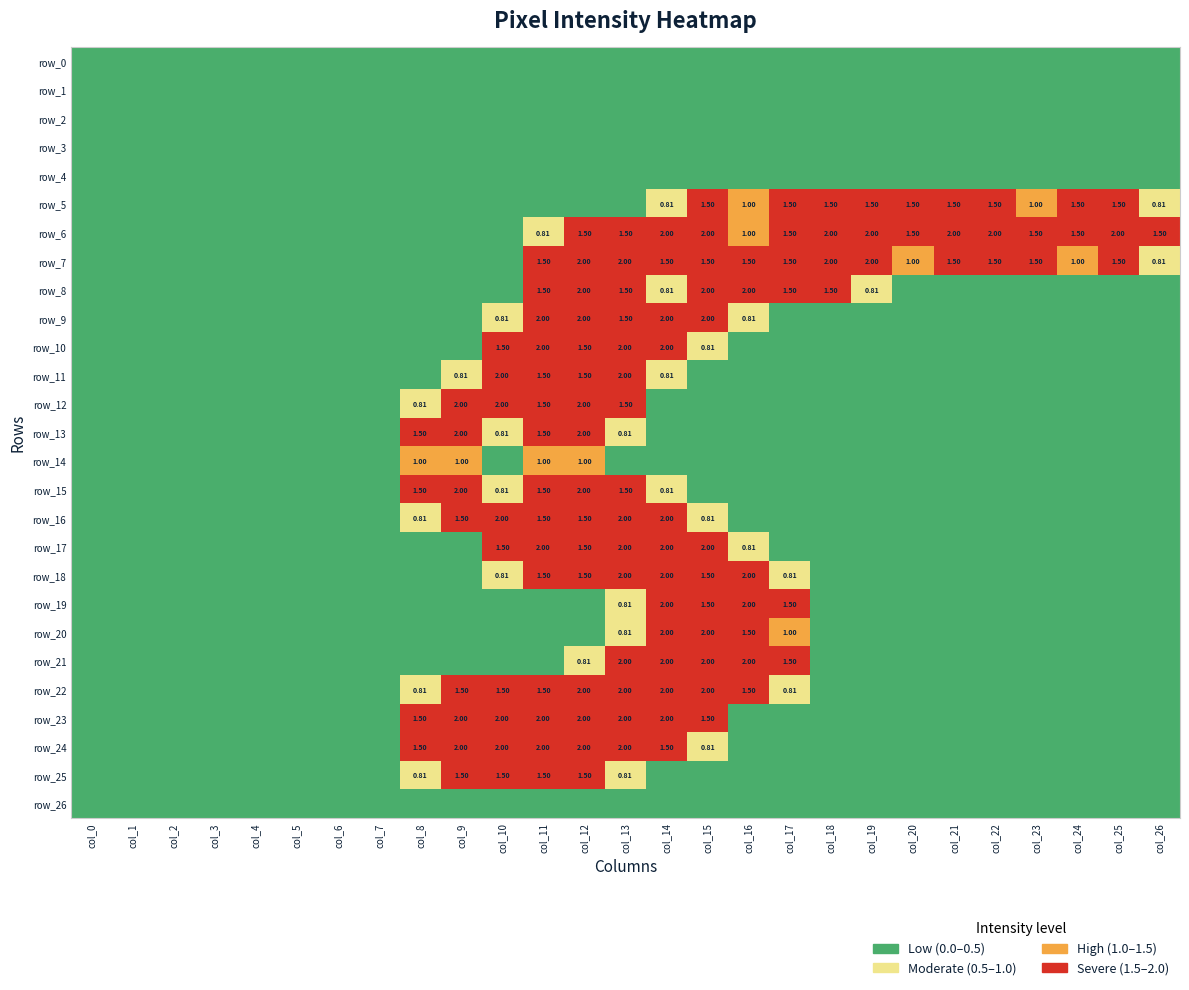

Reading left to right, transcribe all the data shown in this chart.

row_0: col_0=0.0	col_1=0.0	col_2=0.0	col_3=0.0	col_4=0.0	col_5=0.0	col_6=0.0	col_7=0.0	col_8=0.0	col_9=0.0	col_10=0.0	col_11=0.0	col_12=0.0	col_13=0.0	col_14=0.0	col_15=0.0	col_16=0.0	col_17=0.0	col_18=0.0	col_19=0.0	col_20=0.0	col_21=0.0	col_22=0.0	col_23=0.0	col_24=0.0	col_25=0.0	col_26=0.0
row_1: col_0=0.0	col_1=0.0	col_2=0.0	col_3=0.0	col_4=0.0	col_5=0.0	col_6=0.0	col_7=0.0	col_8=0.0	col_9=0.0	col_10=0.0	col_11=0.0	col_12=0.0	col_13=0.0	col_14=0.0	col_15=0.0	col_16=0.0	col_17=0.0	col_18=0.0	col_19=0.0	col_20=0.0	col_21=0.0	col_22=0.0	col_23=0.0	col_24=0.0	col_25=0.0	col_26=0.0
row_2: col_0=0.0	col_1=0.0	col_2=0.0	col_3=0.0	col_4=0.0	col_5=0.0	col_6=0.0	col_7=0.0	col_8=0.0	col_9=0.0	col_10=0.0	col_11=0.0	col_12=0.0	col_13=0.0	col_14=0.0	col_15=0.0	col_16=0.0	col_17=0.0	col_18=0.0	col_19=0.0	col_20=0.0	col_21=0.0	col_22=0.0	col_23=0.0	col_24=0.0	col_25=0.0	col_26=0.0
row_3: col_0=0.0	col_1=0.0	col_2=0.0	col_3=0.0	col_4=0.0	col_5=0.0	col_6=0.0	col_7=0.0	col_8=0.0	col_9=0.0	col_10=0.0	col_11=0.0	col_12=0.0	col_13=0.0	col_14=0.0	col_15=0.0	col_16=0.0	col_17=0.0	col_18=0.0	col_19=0.0	col_20=0.0	col_21=0.0	col_22=0.0	col_23=0.0	col_24=0.0	col_25=0.0	col_26=0.0
row_4: col_0=0.0	col_1=0.0	col_2=0.0	col_3=0.0	col_4=0.0	col_5=0.0	col_6=0.0	col_7=0.0	col_8=0.0	col_9=0.0	col_10=0.0	col_11=0.0	col_12=0.0	col_13=0.0	col_14=0.0	col_15=0.0	col_16=0.0	col_17=0.0	col_18=0.0	col_19=0.0	col_20=0.0	col_21=0.0	col_22=0.0	col_23=0.0	col_24=0.0	col_25=0.0	col_26=0.0
row_5: col_0=0.0	col_1=0.0	col_2=0.0	col_3=0.0	col_4=0.0	col_5=0.0	col_6=0.0	col_7=0.0	col_8=0.0	col_9=0.0	col_10=0.0	col_11=0.0	col_12=0.0	col_13=0.0	col_14=0.8	col_15=1.5	col_16=1.0	col_17=1.5	col_18=1.5	col_19=1.5	col_20=1.5	col_21=1.5	col_22=1.5	col_23=1.0	col_24=1.5	col_25=1.5	col_26=0.8
row_6: col_0=0.0	col_1=0.0	col_2=0.0	col_3=0.0	col_4=0.0	col_5=0.0	col_6=0.0	col_7=0.0	col_8=0.0	col_9=0.0	col_10=0.0	col_11=0.8	col_12=1.5	col_13=1.5	col_14=2.0	col_15=2.0	col_16=1.0	col_17=1.5	col_18=2.0	col_19=2.0	col_20=1.5	col_21=2.0	col_22=2.0	col_23=1.5	col_24=1.5	col_25=2.0	col_26=1.5
row_7: col_0=0.0	col_1=0.0	col_2=0.0	col_3=0.0	col_4=0.0	col_5=0.0	col_6=0.0	col_7=0.0	col_8=0.0	col_9=0.0	col_10=0.0	col_11=1.5	col_12=2.0	col_13=2.0	col_14=1.5	col_15=1.5	col_16=1.5	col_17=1.5	col_18=2.0	col_19=2.0	col_20=1.0	col_21=1.5	col_22=1.5	col_23=1.5	col_24=1.0	col_25=1.5	col_26=0.8
row_8: col_0=0.0	col_1=0.0	col_2=0.0	col_3=0.0	col_4=0.0	col_5=0.0	col_6=0.0	col_7=0.0	col_8=0.0	col_9=0.0	col_10=0.0	col_11=1.5	col_12=2.0	col_13=1.5	col_14=0.8	col_15=2.0	col_16=2.0	col_17=1.5	col_18=1.5	col_19=0.8	col_20=0.0	col_21=0.0	col_22=0.0	col_23=0.0	col_24=0.0	col_25=0.0	col_26=0.0
row_9: col_0=0.0	col_1=0.0	col_2=0.0	col_3=0.0	col_4=0.0	col_5=0.0	col_6=0.0	col_7=0.0	col_8=0.0	col_9=0.0	col_10=0.8	col_11=2.0	col_12=2.0	col_13=1.5	col_14=2.0	col_15=2.0	col_16=0.8	col_17=0.0	col_18=0.0	col_19=0.0	col_20=0.0	col_21=0.0	col_22=0.0	col_23=0.0	col_24=0.0	col_25=0.0	col_26=0.0
row_10: col_0=0.0	col_1=0.0	col_2=0.0	col_3=0.0	col_4=0.0	col_5=0.0	col_6=0.0	col_7=0.0	col_8=0.0	col_9=0.0	col_10=1.5	col_11=2.0	col_12=1.5	col_13=2.0	col_14=2.0	col_15=0.8	col_16=0.0	col_17=0.0	col_18=0.0	col_19=0.0	col_20=0.0	col_21=0.0	col_22=0.0	col_23=0.0	col_24=0.0	col_25=0.0	col_26=0.0
row_11: col_0=0.0	col_1=0.0	col_2=0.0	col_3=0.0	col_4=0.0	col_5=0.0	col_6=0.0	col_7=0.0	col_8=0.0	col_9=0.8	col_10=2.0	col_11=1.5	col_12=1.5	col_13=2.0	col_14=0.8	col_15=0.0	col_16=0.0	col_17=0.0	col_18=0.0	col_19=0.0	col_20=0.0	col_21=0.0	col_22=0.0	col_23=0.0	col_24=0.0	col_25=0.0	col_26=0.0
row_12: col_0=0.0	col_1=0.0	col_2=0.0	col_3=0.0	col_4=0.0	col_5=0.0	col_6=0.0	col_7=0.0	col_8=0.8	col_9=2.0	col_10=2.0	col_11=1.5	col_12=2.0	col_13=1.5	col_14=0.0	col_15=0.0	col_16=0.0	col_17=0.0	col_18=0.0	col_19=0.0	col_20=0.0	col_21=0.0	col_22=0.0	col_23=0.0	col_24=0.0	col_25=0.0	col_26=0.0
row_13: col_0=0.0	col_1=0.0	col_2=0.0	col_3=0.0	col_4=0.0	col_5=0.0	col_6=0.0	col_7=0.0	col_8=1.5	col_9=2.0	col_10=0.8	col_11=1.5	col_12=2.0	col_13=0.8	col_14=0.0	col_15=0.0	col_16=0.0	col_17=0.0	col_18=0.0	col_19=0.0	col_20=0.0	col_21=0.0	col_22=0.0	col_23=0.0	col_24=0.0	col_25=0.0	col_26=0.0
row_14: col_0=0.0	col_1=0.0	col_2=0.0	col_3=0.0	col_4=0.0	col_5=0.0	col_6=0.0	col_7=0.0	col_8=1.0	col_9=1.0	col_10=0.0	col_11=1.0	col_12=1.0	col_13=0.0	col_14=0.0	col_15=0.0	col_16=0.0	col_17=0.0	col_18=0.0	col_19=0.0	col_20=0.0	col_21=0.0	col_22=0.0	col_23=0.0	col_24=0.0	col_25=0.0	col_26=0.0
row_15: col_0=0.0	col_1=0.0	col_2=0.0	col_3=0.0	col_4=0.0	col_5=0.0	col_6=0.0	col_7=0.0	col_8=1.5	col_9=2.0	col_10=0.8	col_11=1.5	col_12=2.0	col_13=1.5	col_14=0.8	col_15=0.0	col_16=0.0	col_17=0.0	col_18=0.0	col_19=0.0	col_20=0.0	col_21=0.0	col_22=0.0	col_23=0.0	col_24=0.0	col_25=0.0	col_26=0.0
row_16: col_0=0.0	col_1=0.0	col_2=0.0	col_3=0.0	col_4=0.0	col_5=0.0	col_6=0.0	col_7=0.0	col_8=0.8	col_9=1.5	col_10=2.0	col_11=1.5	col_12=1.5	col_13=2.0	col_14=2.0	col_15=0.8	col_16=0.0	col_17=0.0	col_18=0.0	col_19=0.0	col_20=0.0	col_21=0.0	col_22=0.0	col_23=0.0	col_24=0.0	col_25=0.0	col_26=0.0
row_17: col_0=0.0	col_1=0.0	col_2=0.0	col_3=0.0	col_4=0.0	col_5=0.0	col_6=0.0	col_7=0.0	col_8=0.0	col_9=0.0	col_10=1.5	col_11=2.0	col_12=1.5	col_13=2.0	col_14=2.0	col_15=2.0	col_16=0.8	col_17=0.0	col_18=0.0	col_19=0.0	col_20=0.0	col_21=0.0	col_22=0.0	col_23=0.0	col_24=0.0	col_25=0.0	col_26=0.0
row_18: col_0=0.0	col_1=0.0	col_2=0.0	col_3=0.0	col_4=0.0	col_5=0.0	col_6=0.0	col_7=0.0	col_8=0.0	col_9=0.0	col_10=0.8	col_11=1.5	col_12=1.5	col_13=2.0	col_14=2.0	col_15=1.5	col_16=2.0	col_17=0.8	col_18=0.0	col_19=0.0	col_20=0.0	col_21=0.0	col_22=0.0	col_23=0.0	col_24=0.0	col_25=0.0	col_26=0.0
row_19: col_0=0.0	col_1=0.0	col_2=0.0	col_3=0.0	col_4=0.0	col_5=0.0	col_6=0.0	col_7=0.0	col_8=0.0	col_9=0.0	col_10=0.0	col_11=0.0	col_12=0.0	col_13=0.8	col_14=2.0	col_15=1.5	col_16=2.0	col_17=1.5	col_18=0.0	col_19=0.0	col_20=0.0	col_21=0.0	col_22=0.0	col_23=0.0	col_24=0.0	col_25=0.0	col_26=0.0
row_20: col_0=0.0	col_1=0.0	col_2=0.0	col_3=0.0	col_4=0.0	col_5=0.0	col_6=0.0	col_7=0.0	col_8=0.0	col_9=0.0	col_10=0.0	col_11=0.0	col_12=0.0	col_13=0.8	col_14=2.0	col_15=2.0	col_16=1.5	col_17=1.0	col_18=0.0	col_19=0.0	col_20=0.0	col_21=0.0	col_22=0.0	col_23=0.0	col_24=0.0	col_25=0.0	col_26=0.0
row_21: col_0=0.0	col_1=0.0	col_2=0.0	col_3=0.0	col_4=0.0	col_5=0.0	col_6=0.0	col_7=0.0	col_8=0.0	col_9=0.0	col_10=0.0	col_11=0.0	col_12=0.8	col_13=2.0	col_14=2.0	col_15=2.0	col_16=2.0	col_17=1.5	col_18=0.0	col_19=0.0	col_20=0.0	col_21=0.0	col_22=0.0	col_23=0.0	col_24=0.0	col_25=0.0	col_26=0.0
row_22: col_0=0.0	col_1=0.0	col_2=0.0	col_3=0.0	col_4=0.0	col_5=0.0	col_6=0.0	col_7=0.0	col_8=0.8	col_9=1.5	col_10=1.5	col_11=1.5	col_12=2.0	col_13=2.0	col_14=2.0	col_15=2.0	col_16=1.5	col_17=0.8	col_18=0.0	col_19=0.0	col_20=0.0	col_21=0.0	col_22=0.0	col_23=0.0	col_24=0.0	col_25=0.0	col_26=0.0
row_23: col_0=0.0	col_1=0.0	col_2=0.0	col_3=0.0	col_4=0.0	col_5=0.0	col_6=0.0	col_7=0.0	col_8=1.5	col_9=2.0	col_10=2.0	col_11=2.0	col_12=2.0	col_13=2.0	col_14=2.0	col_15=1.5	col_16=0.0	col_17=0.0	col_18=0.0	col_19=0.0	col_20=0.0	col_21=0.0	col_22=0.0	col_23=0.0	col_24=0.0	col_25=0.0	col_26=0.0
row_24: col_0=0.0	col_1=0.0	col_2=0.0	col_3=0.0	col_4=0.0	col_5=0.0	col_6=0.0	col_7=0.0	col_8=1.5	col_9=2.0	col_10=2.0	col_11=2.0	col_12=2.0	col_13=2.0	col_14=1.5	col_15=0.8	col_16=0.0	col_17=0.0	col_18=0.0	col_19=0.0	col_20=0.0	col_21=0.0	col_22=0.0	col_23=0.0	col_24=0.0	col_25=0.0	col_26=0.0
row_25: col_0=0.0	col_1=0.0	col_2=0.0	col_3=0.0	col_4=0.0	col_5=0.0	col_6=0.0	col_7=0.0	col_8=0.8	col_9=1.5	col_10=1.5	col_11=1.5	col_12=1.5	col_13=0.8	col_14=0.0	col_15=0.0	col_16=0.0	col_17=0.0	col_18=0.0	col_19=0.0	col_20=0.0	col_21=0.0	col_22=0.0	col_23=0.0	col_24=0.0	col_25=0.0	col_26=0.0
row_26: col_0=0.0	col_1=0.0	col_2=0.0	col_3=0.0	col_4=0.0	col_5=0.0	col_6=0.0	col_7=0.0	col_8=0.0	col_9=0.0	col_10=0.0	col_11=0.0	col_12=0.0	col_13=0.0	col_14=0.0	col_15=0.0	col_16=0.0	col_17=0.0	col_18=0.0	col_19=0.0	col_20=0.0	col_21=0.0	col_22=0.0	col_23=0.0	col_24=0.0	col_25=0.0	col_26=0.0